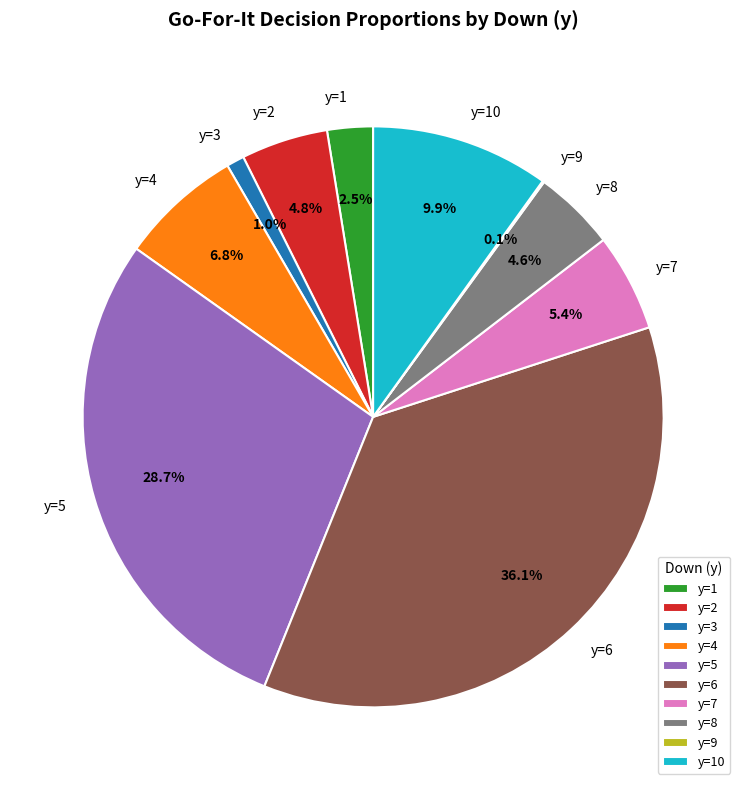

The y=8 slice represents 5% of the pie. True or false?

True